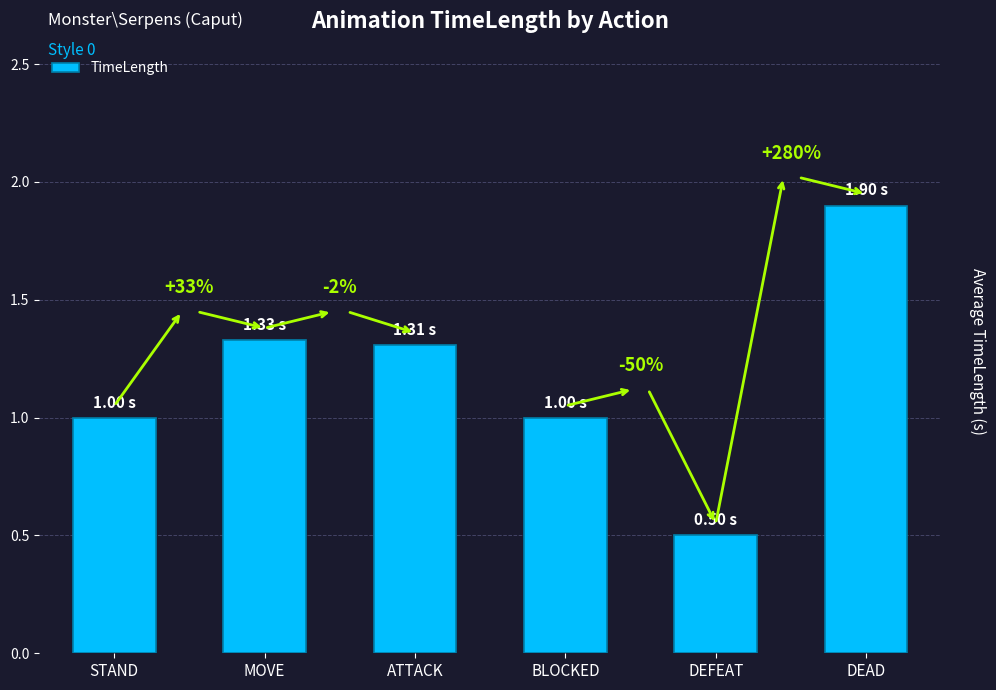

The value at MOVE is 1.3. True or false?

True